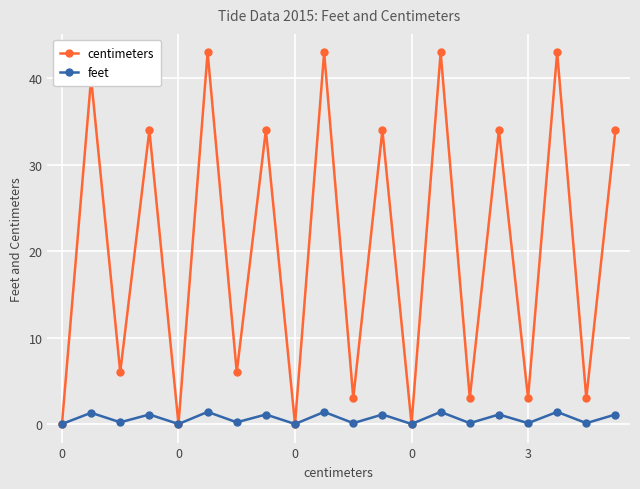

At how many categories does at least one series exceed 14?

10